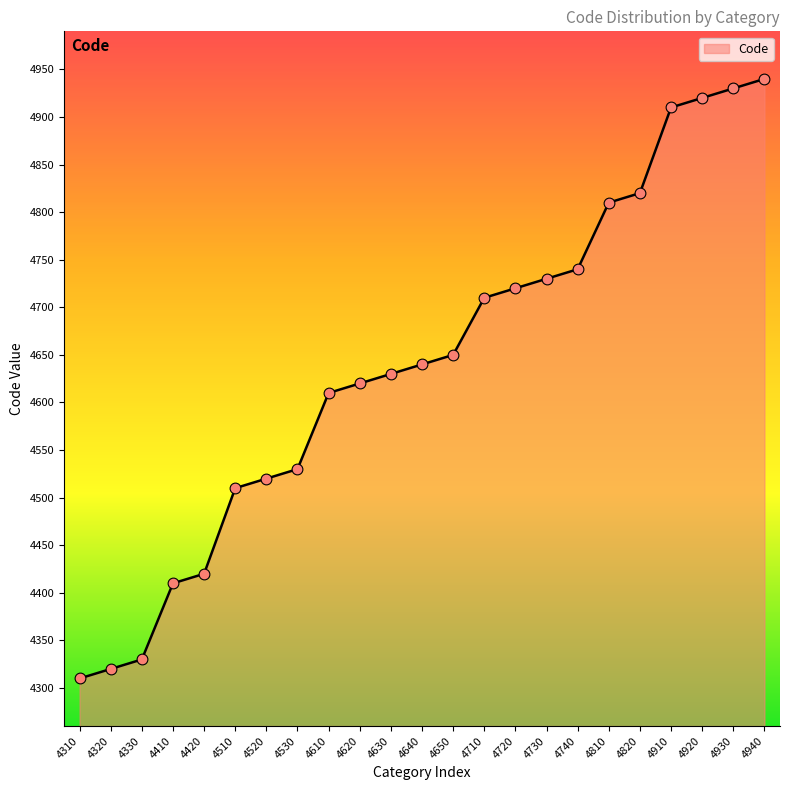

Between 4510 and 4810, which is larger?

4810